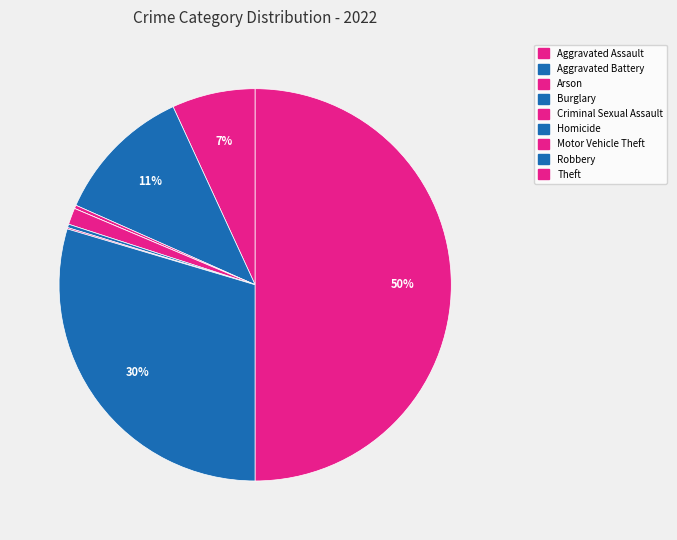

To the nearest percent, what percentage of the pie is Robbery?

30%